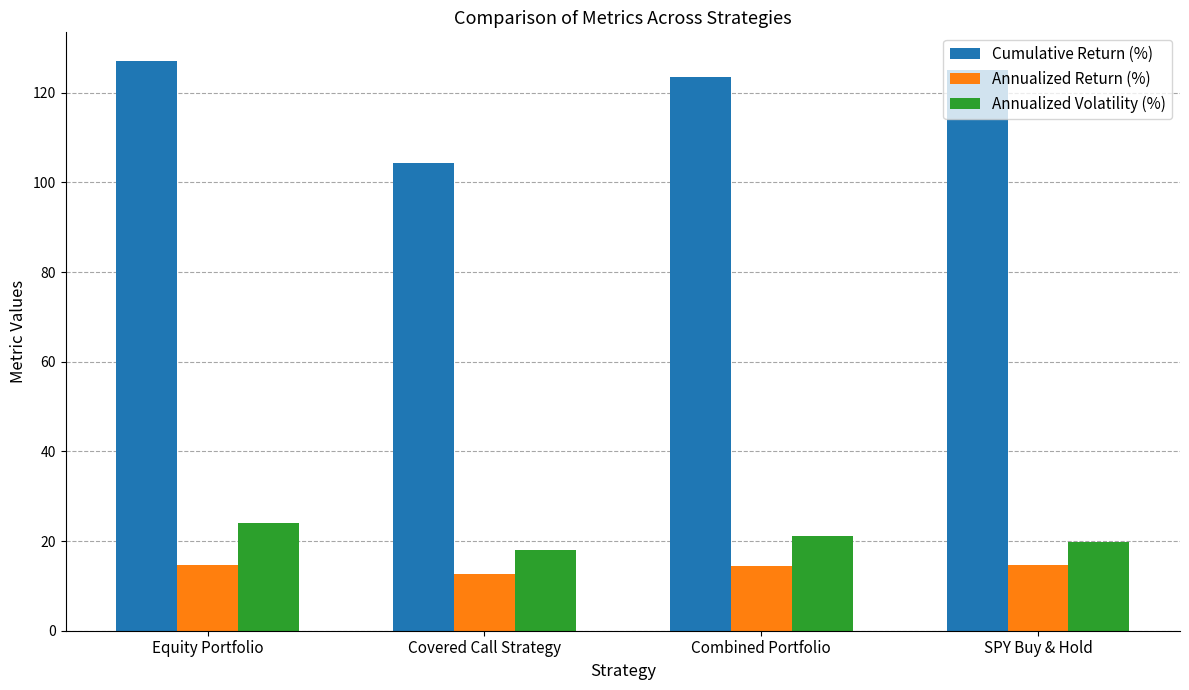

Where is Annualized Return (%) nearest to the value 13?

Covered Call Strategy